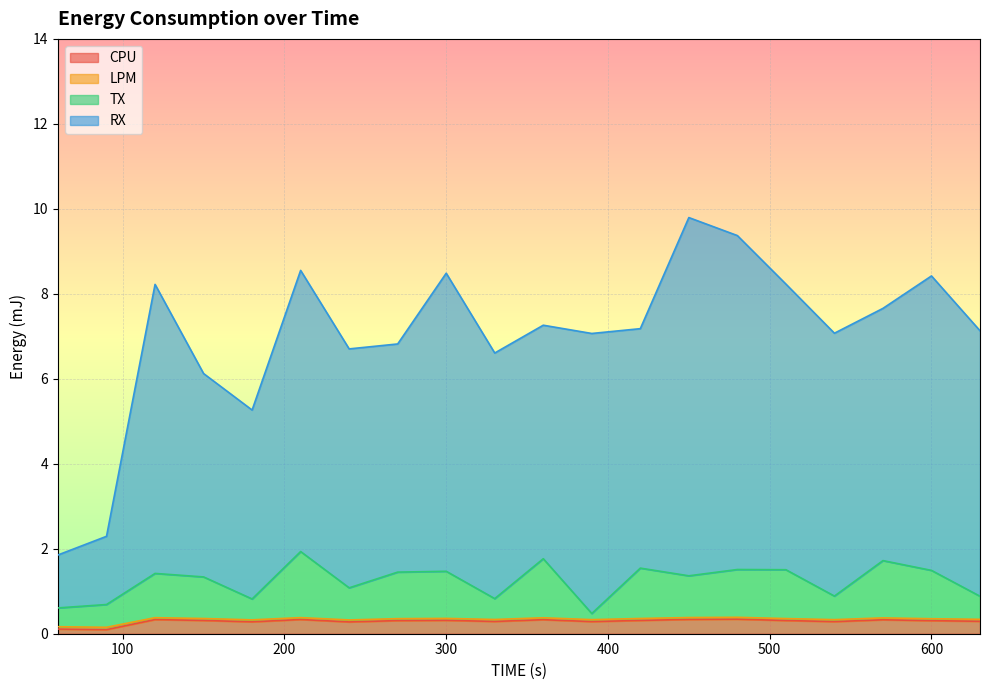

True or false: TX and CPU cross at least once.

False